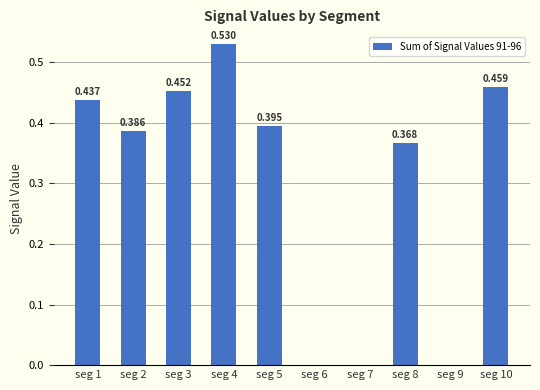

What is the maximum value shown in the chart?

0.5